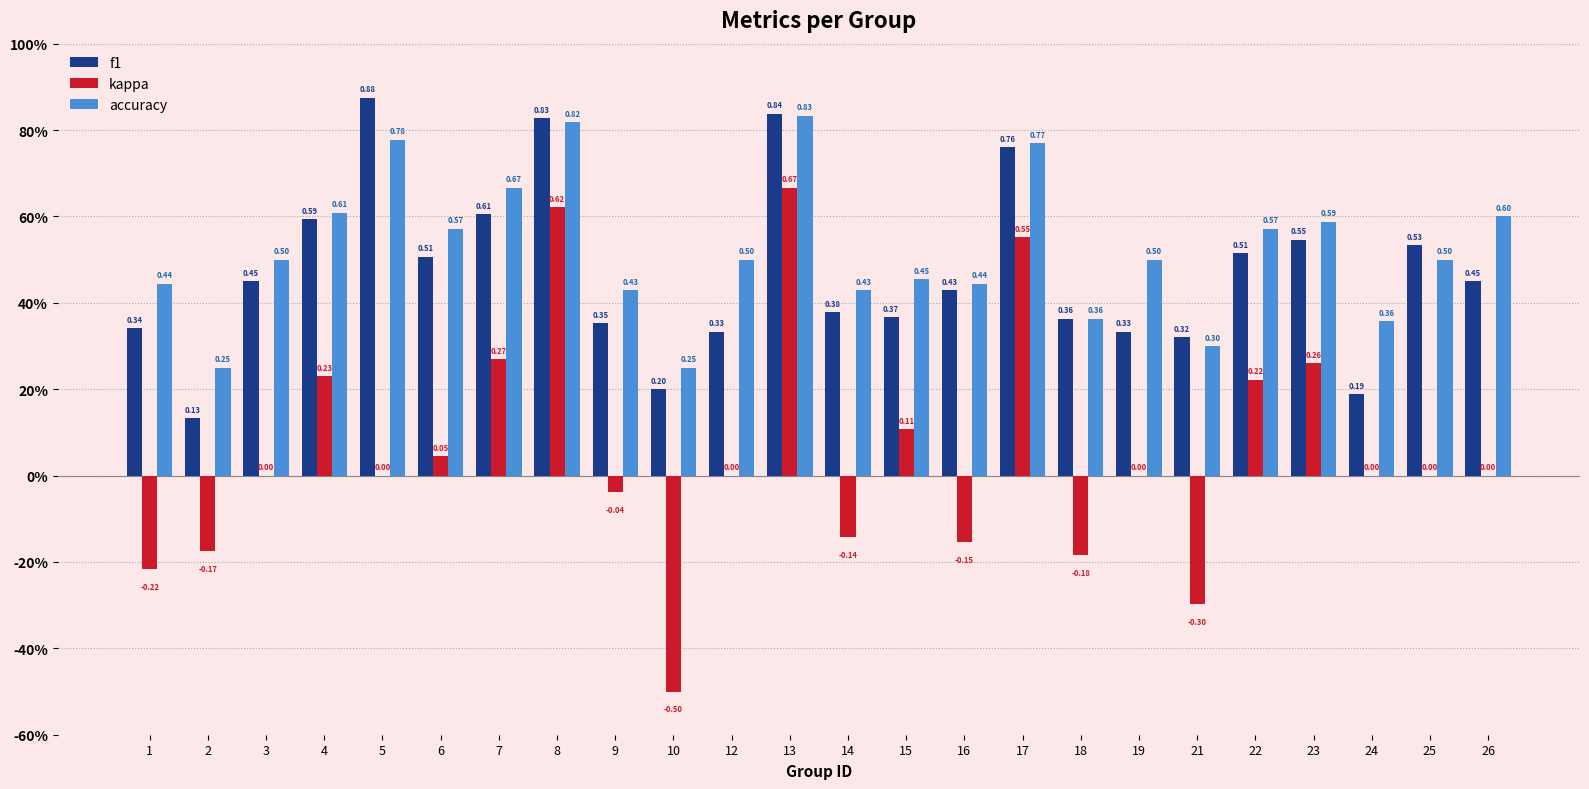

What is the difference between the kappa values at 8 and 4?

0.4